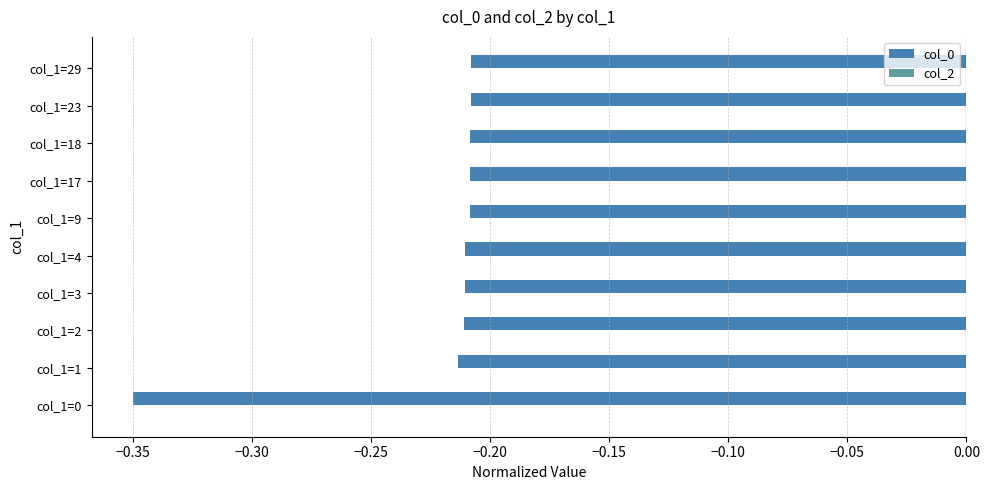

What is the sum of all values?

-2.2